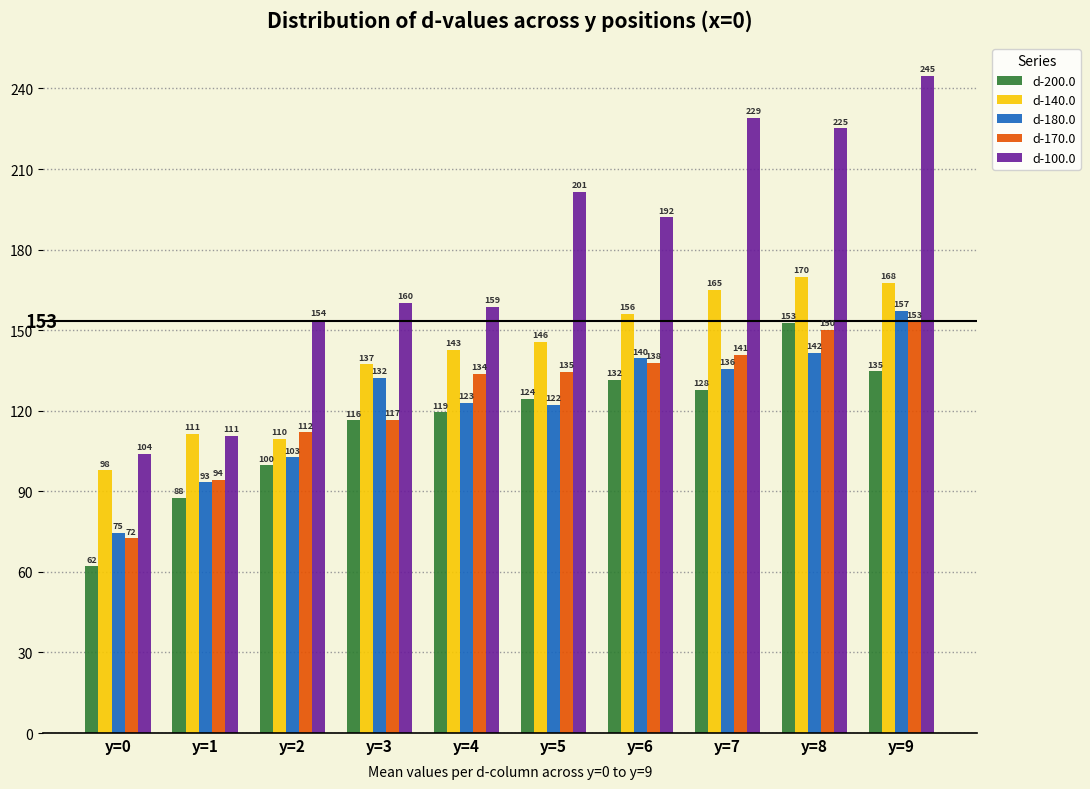

What is the maximum value shown in the chart?

244.7